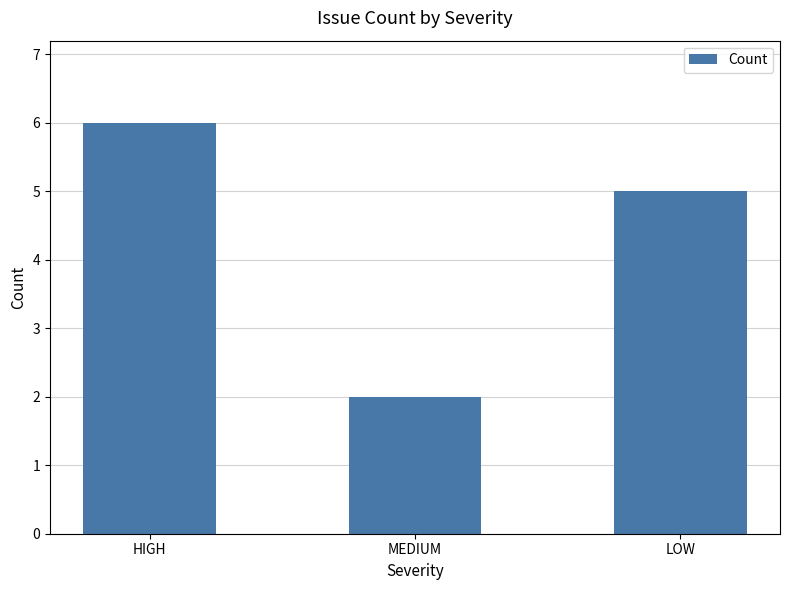

What is the label of the 3rd bar from the left?

LOW